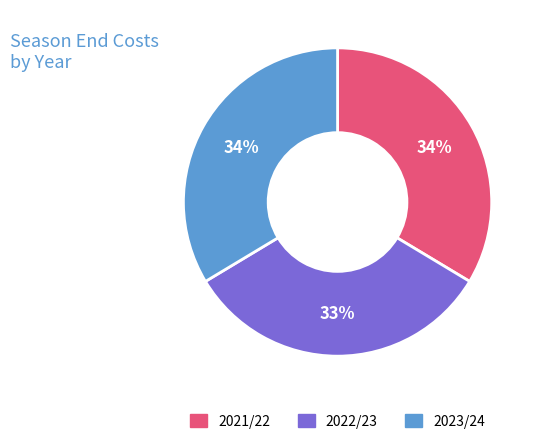

To the nearest percent, what percentage of the pie is 2023/24?

34%